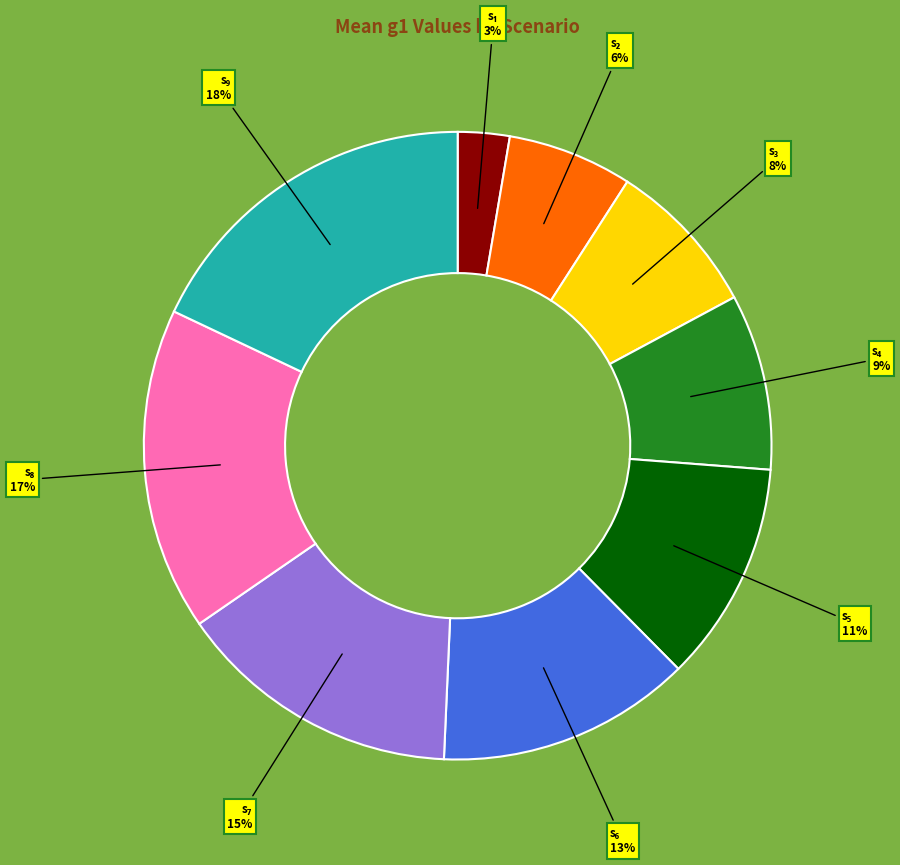

Does any single category account for the majority?

No